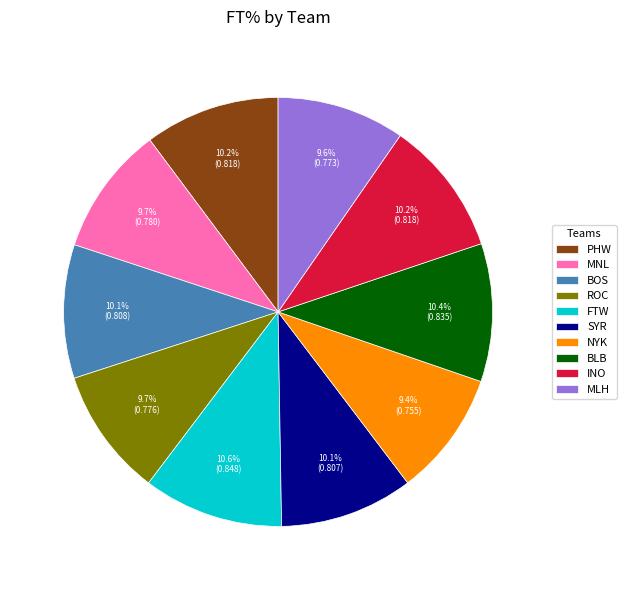

To the nearest percent, what is the combined percentage of PHW and BLB?

21%